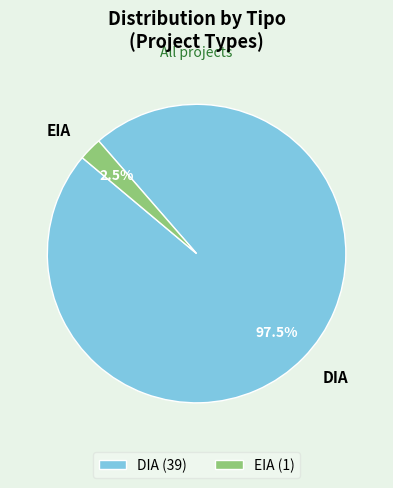

Combined, what portion of the pie is DIA and EIA?

100.0%